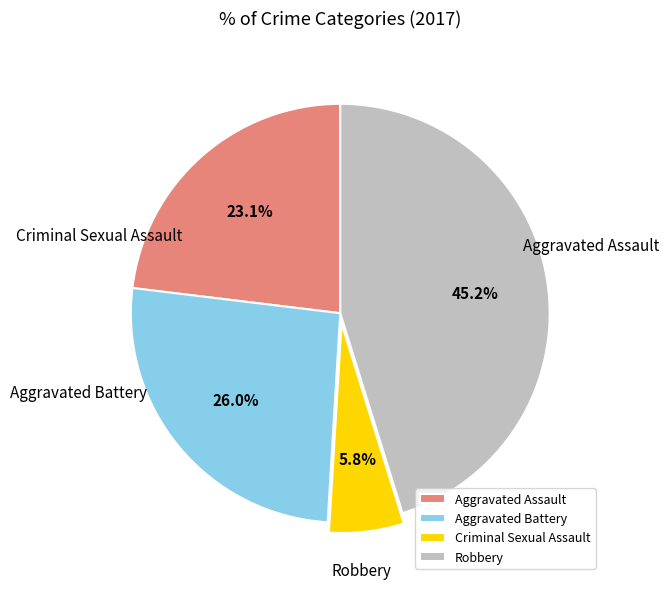

Is Criminal Sexual Assault the majority of the pie?

No